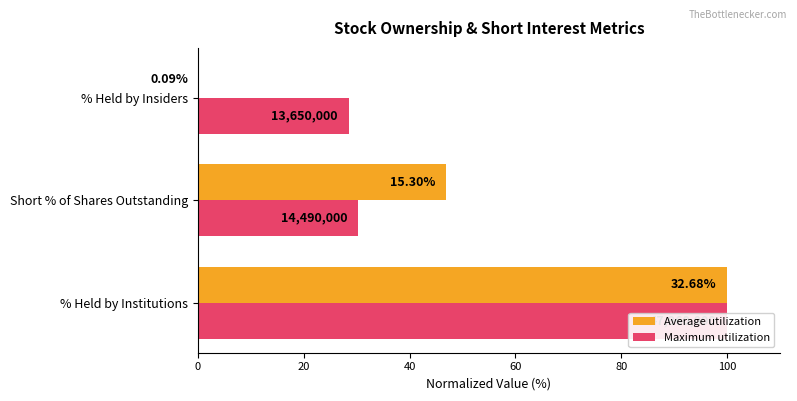

List the series in order of their overall mean, highest first.

Maximum utilization, Average utilization